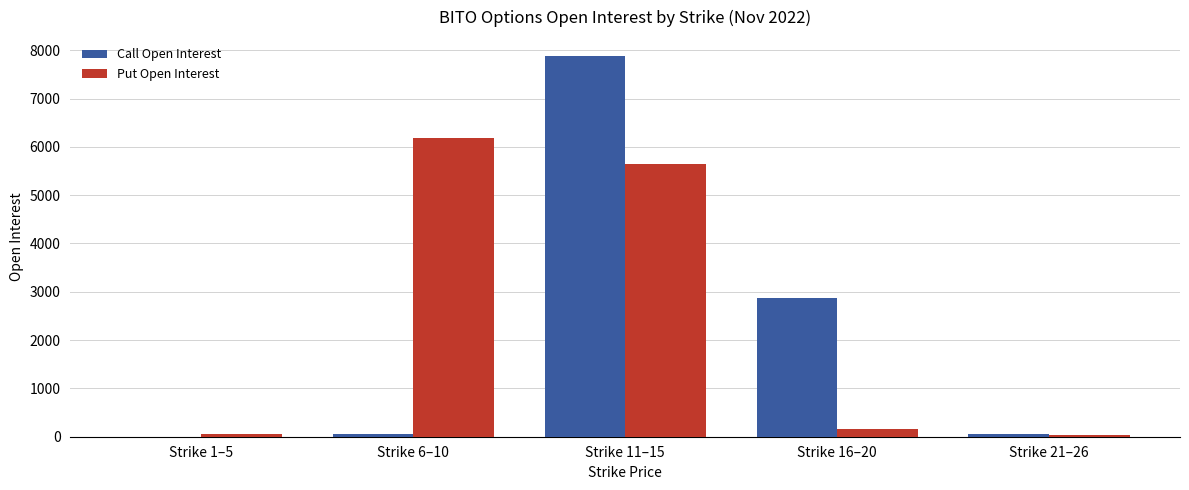

At which label is Call Open Interest closest to 3939?

Strike 16–20